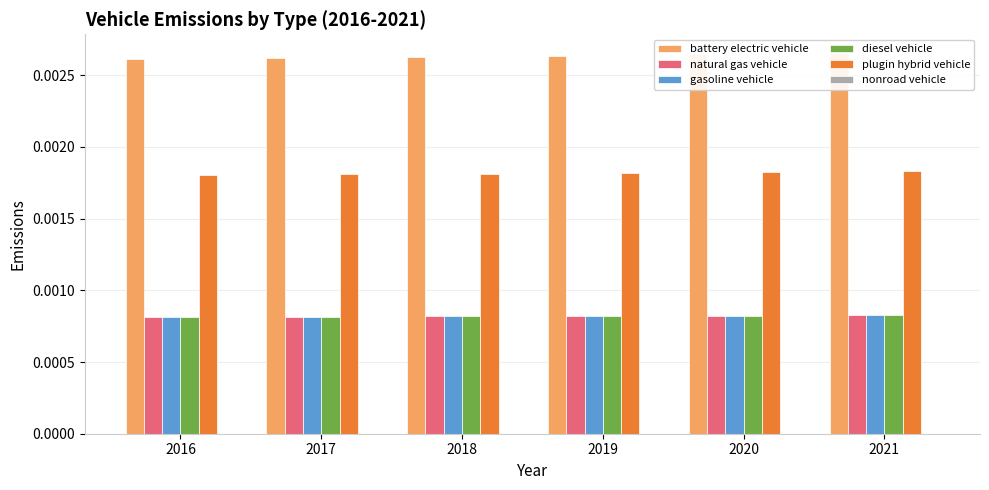

Which label corresponds to the smallest value in the chart?

2016